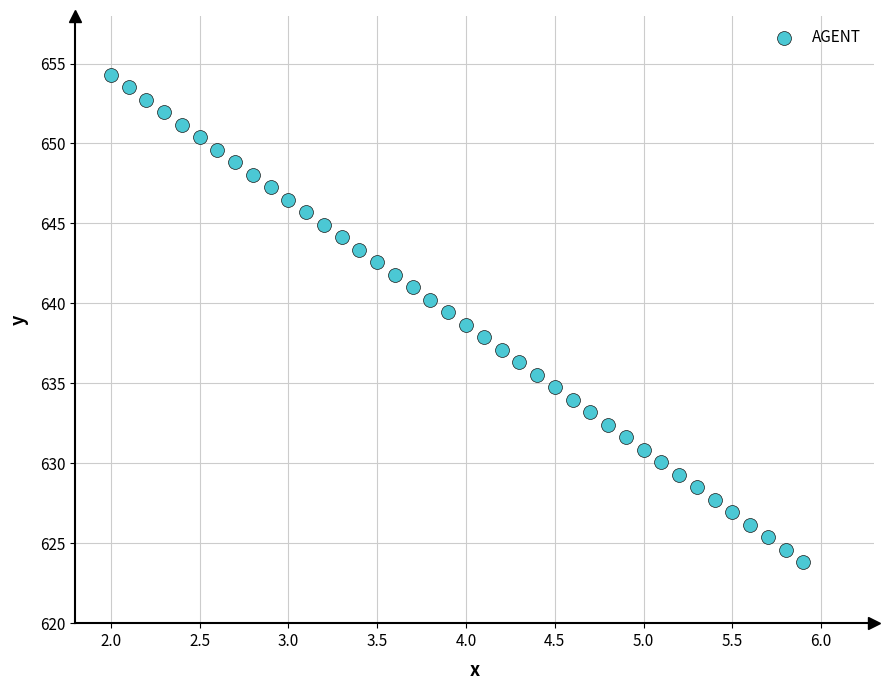

What is the range of X values (max minus min)?

3.9